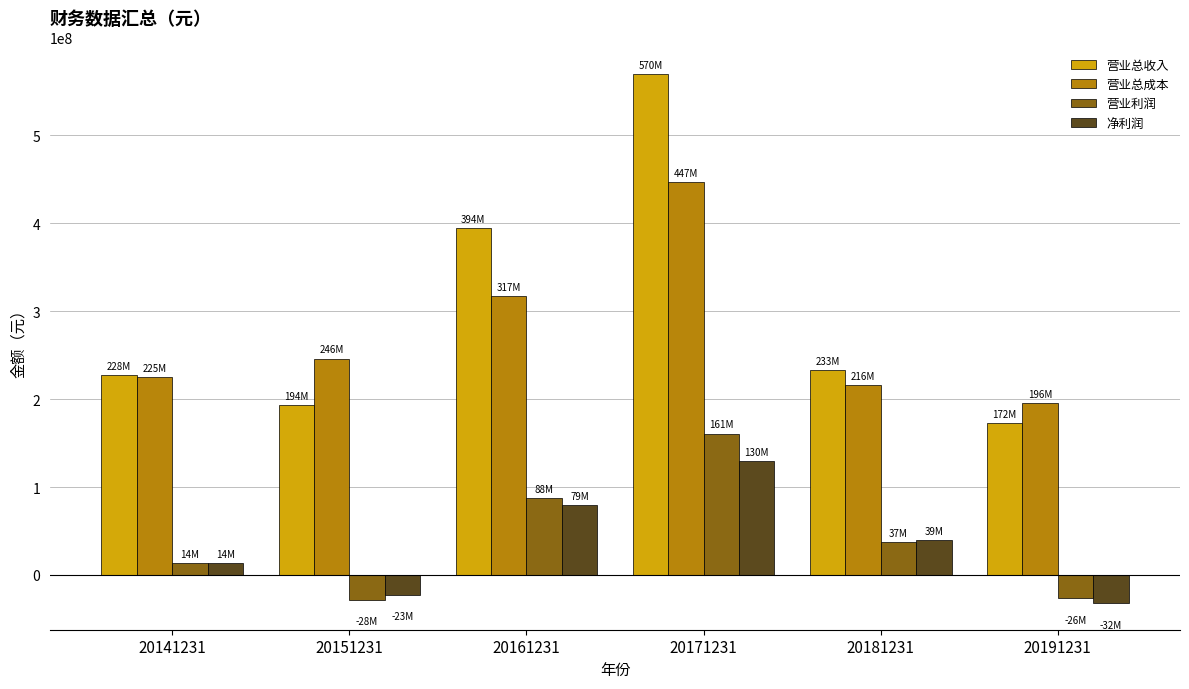

What is the smallest value displayed?

-32212970.1